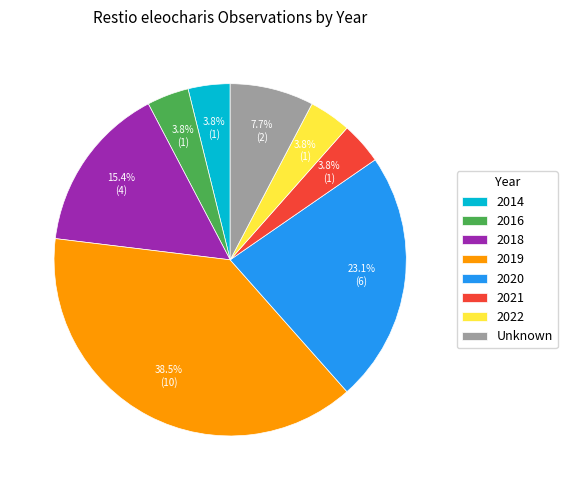

Is it true that 2019 is 48% of the pie?

False